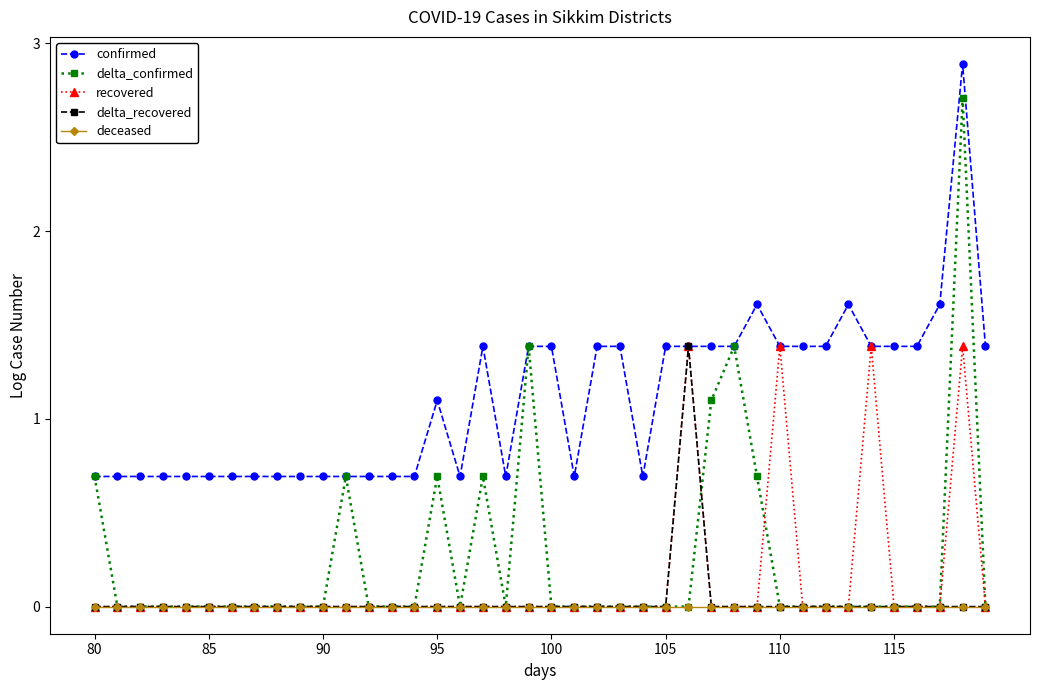

True or false: delta_confirmed has more than 1 interior local peaks.

True